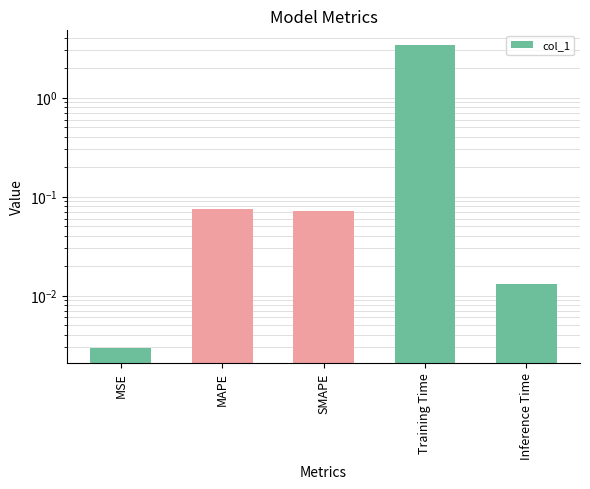

What is the difference between the maximum and minimum values?

3.4